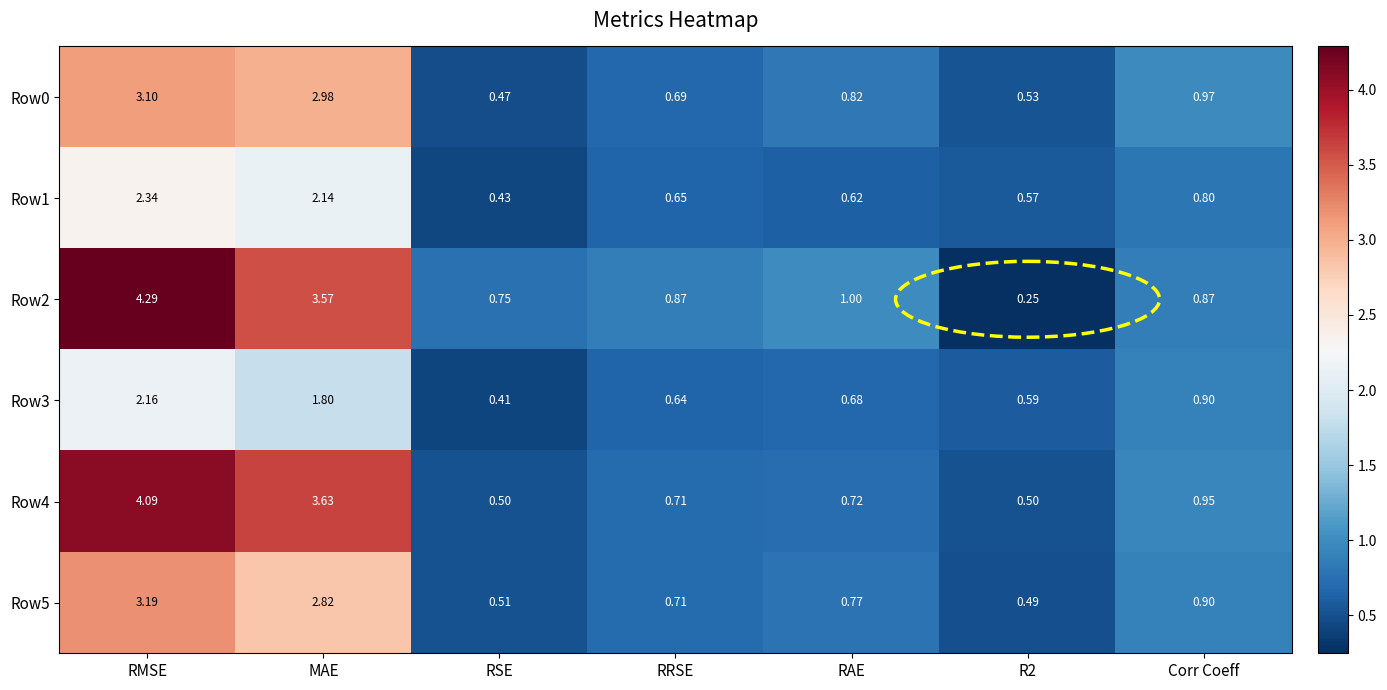

At which label does Row0 reach its peak?

RMSE